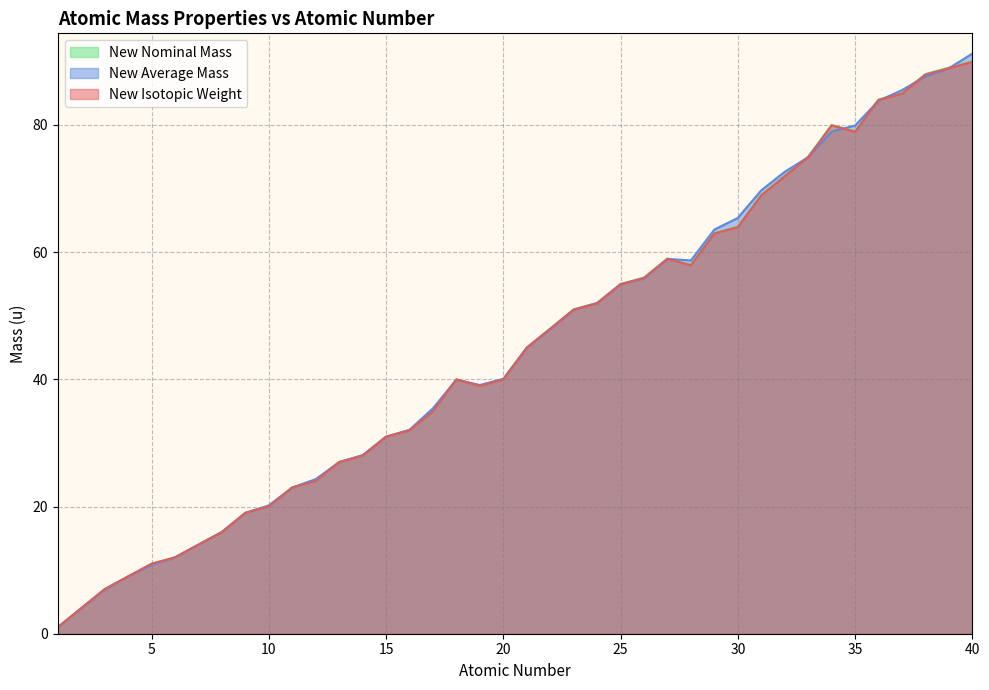

The New Average Mass series shows 28.1 at 14. True or false?

True